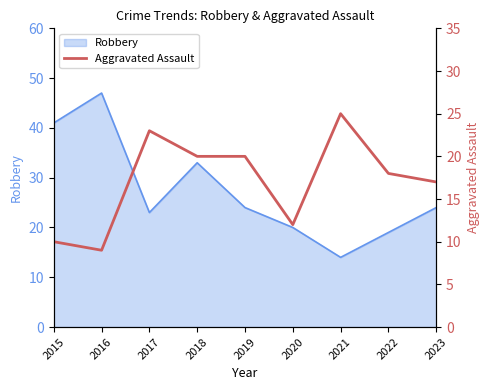

At which label does the data first exceed 18?

2017